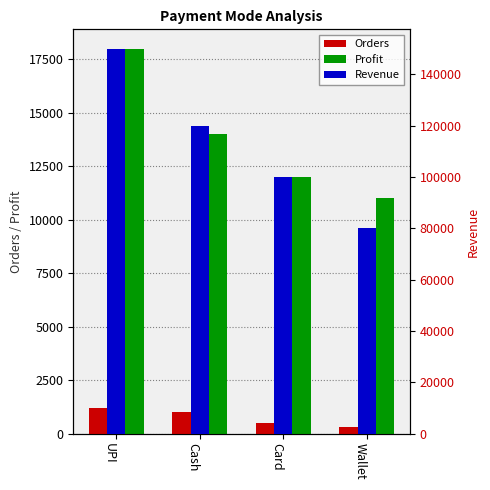

Which series has the largest total across all categories?

Revenue